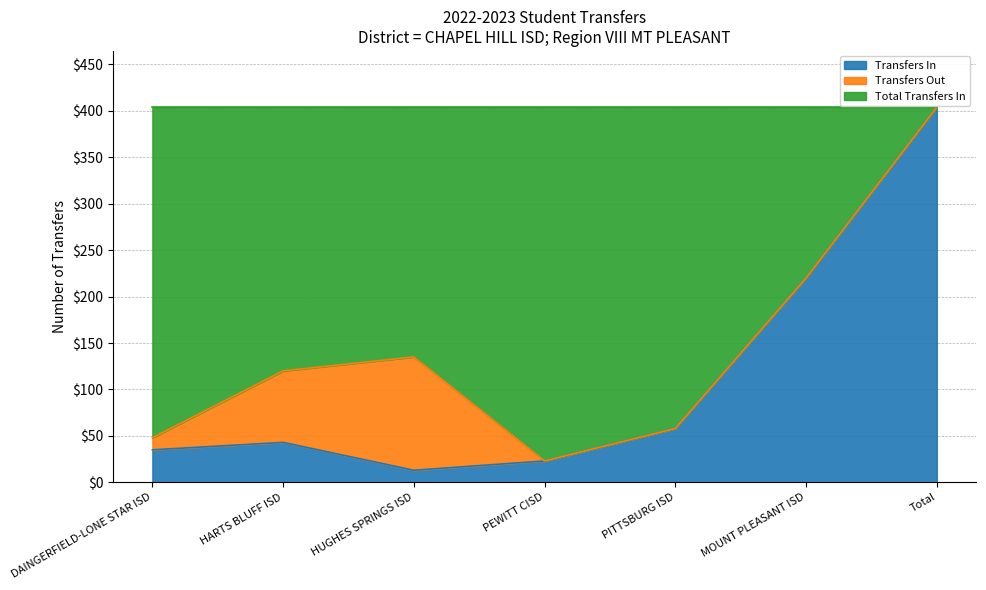

How many data points does each series have?

7